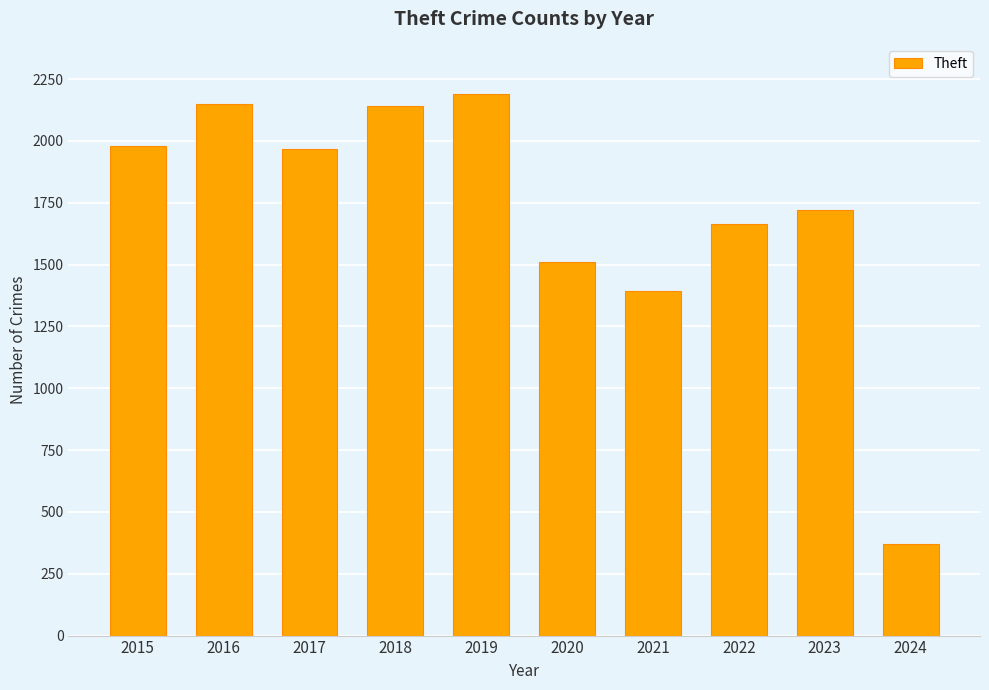

Where does the data first go above 1968?

2015